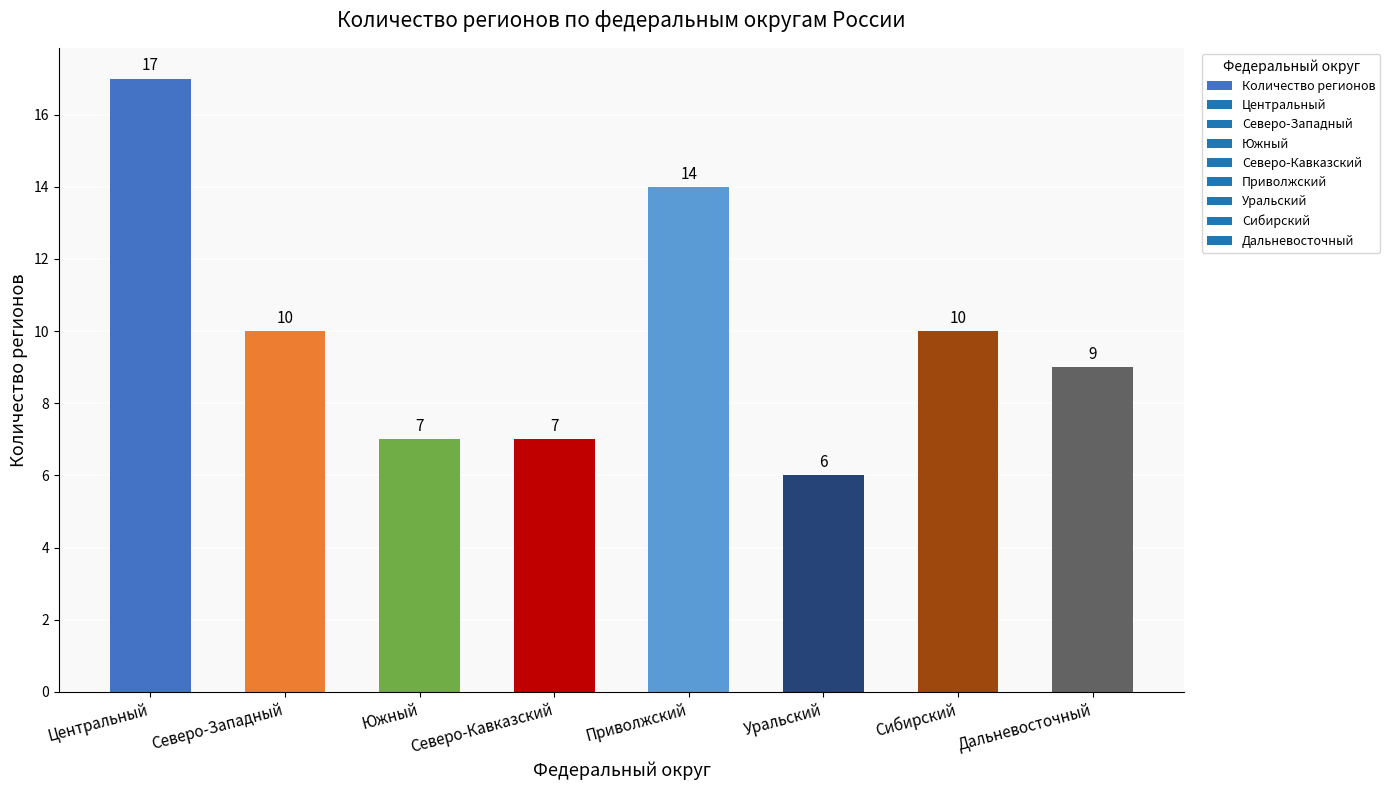

What is the label of the 5th bar from the right?

Северо-Кавказский